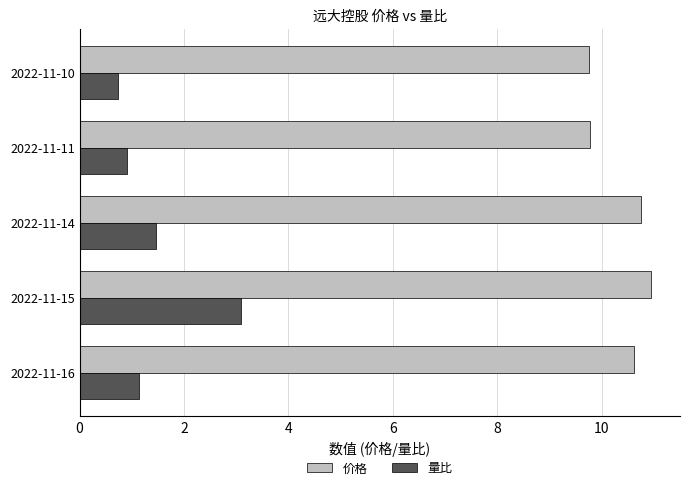

The 价格 series shows 15.5 at 2022-11-16. True or false?

False